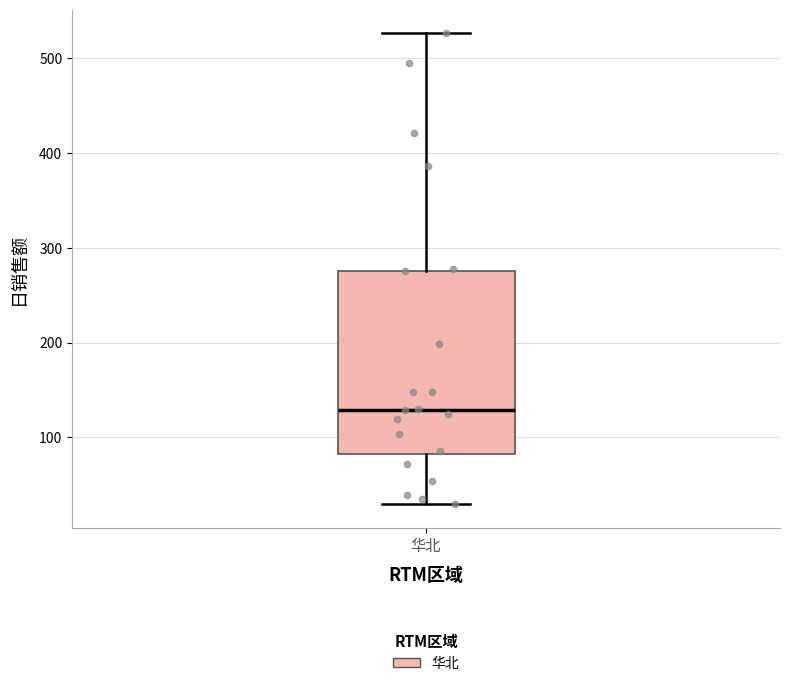

Read this box plot against the y-axis: the position of the median line, the range covered by the box, and the ends of both whiskers. The values are not printed on the chart, so give them approximately, as read against the axis.

median 130, box 80 to 280, whiskers 30 to 530